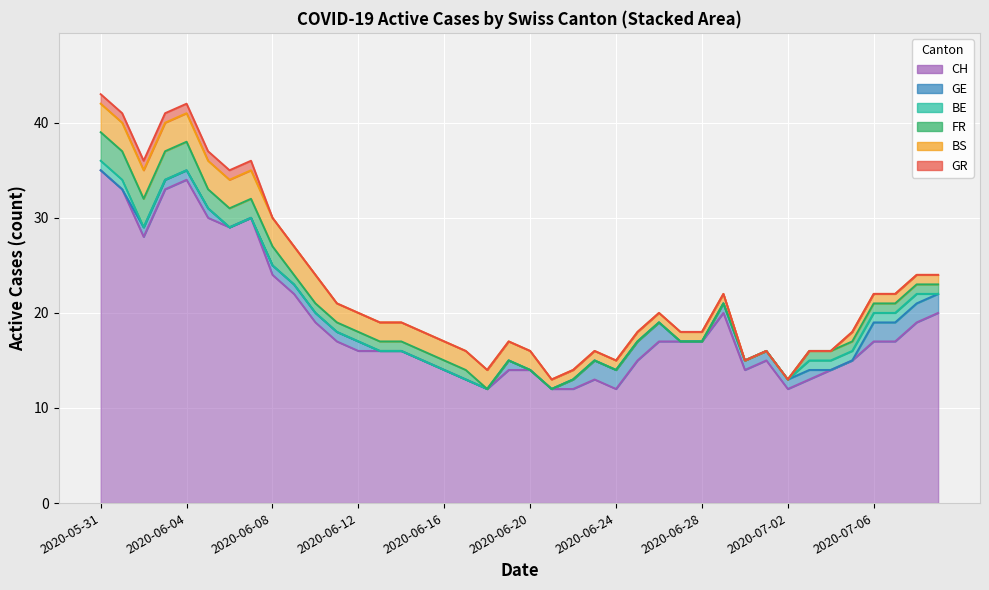

Which series has the largest total across all categories?

CH